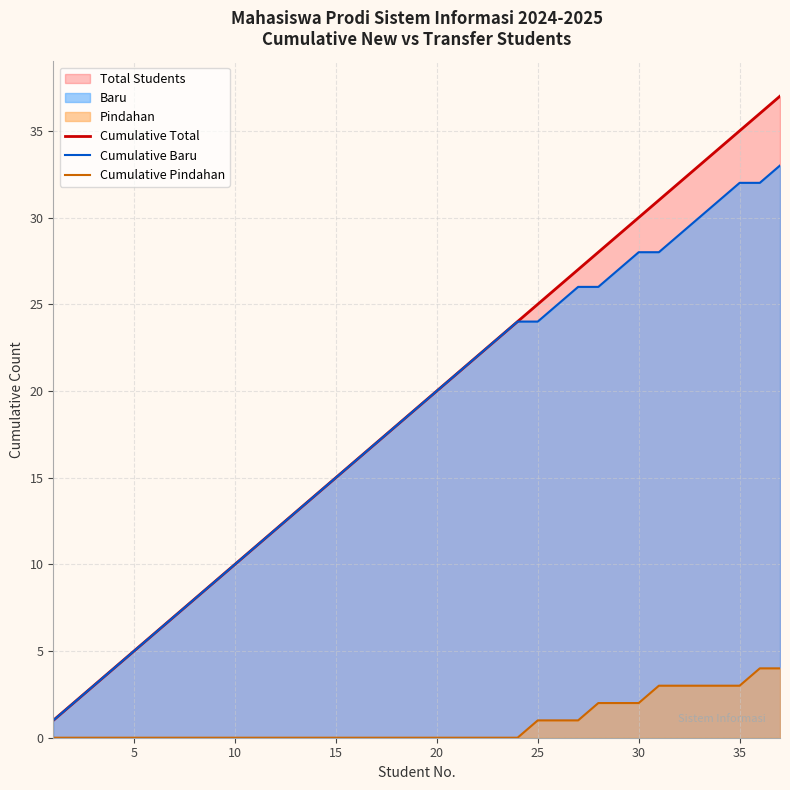

True or false: Cumulative Total and Cumulative Pindahan cross at least once.

False